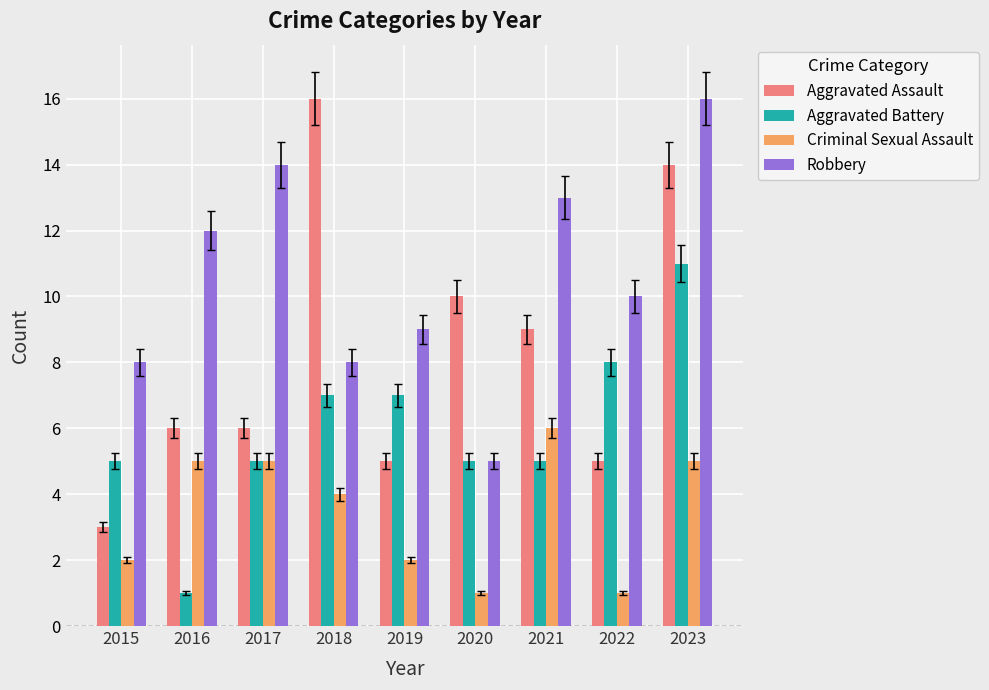

What is the average value of the Aggravated Battery series?

6